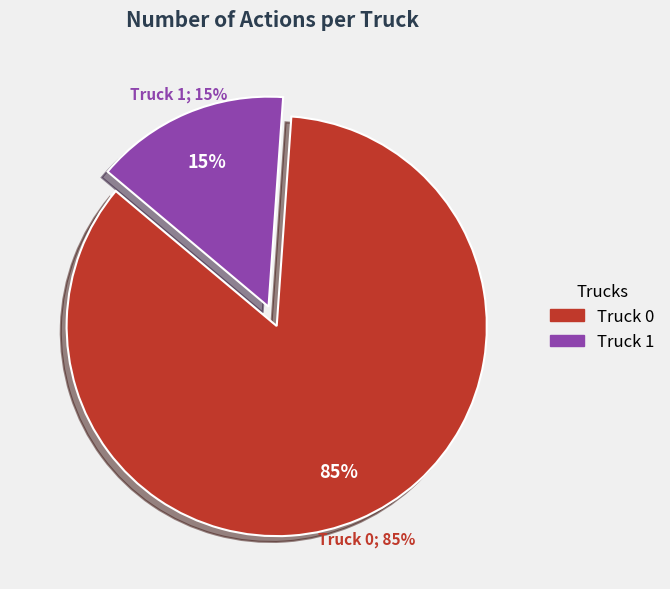

Which category has the smallest portion of the pie?

Truck 1